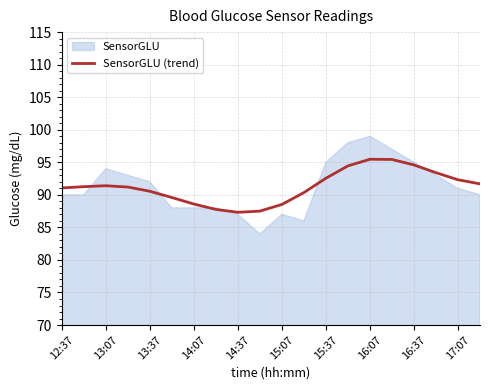

What is the minimum value for SensorGLU (trend)?

87.3